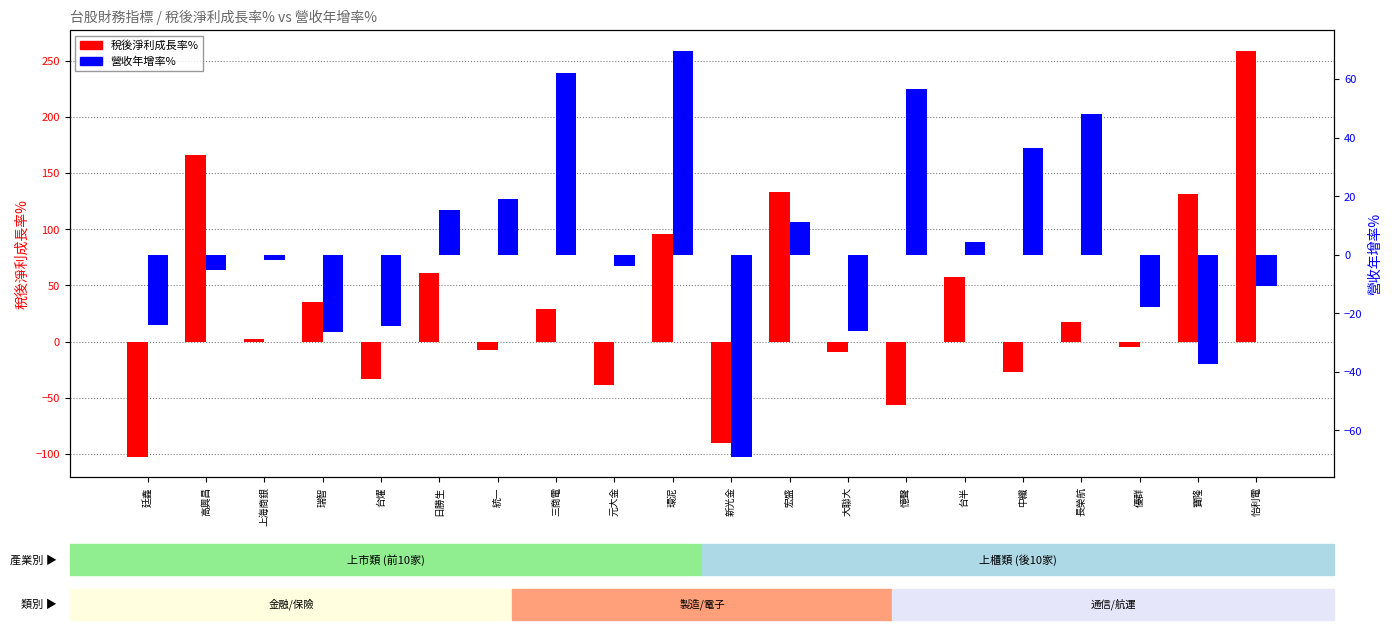

How many values in 營收年增率% are above zero?

9